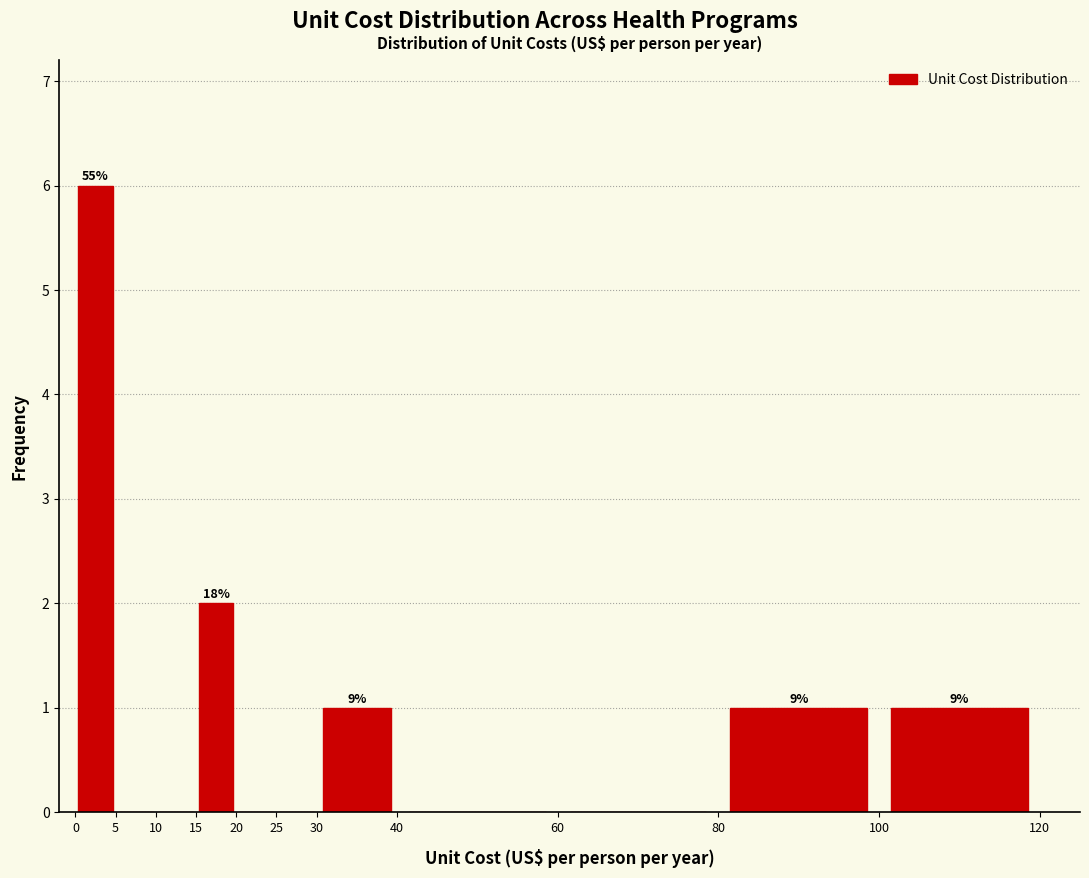

Which range on the x-axis has the tallest bar?

0 to 5